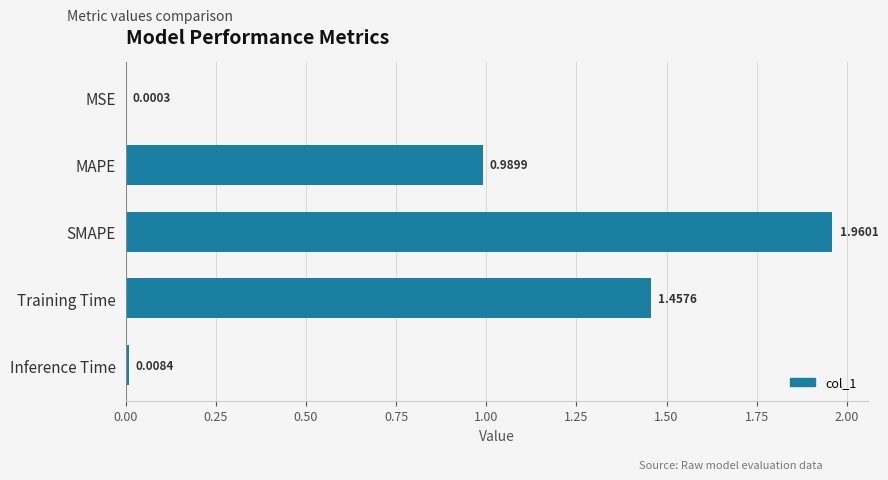

What is the sum of the values at SMAPE and MAPE?

3.0